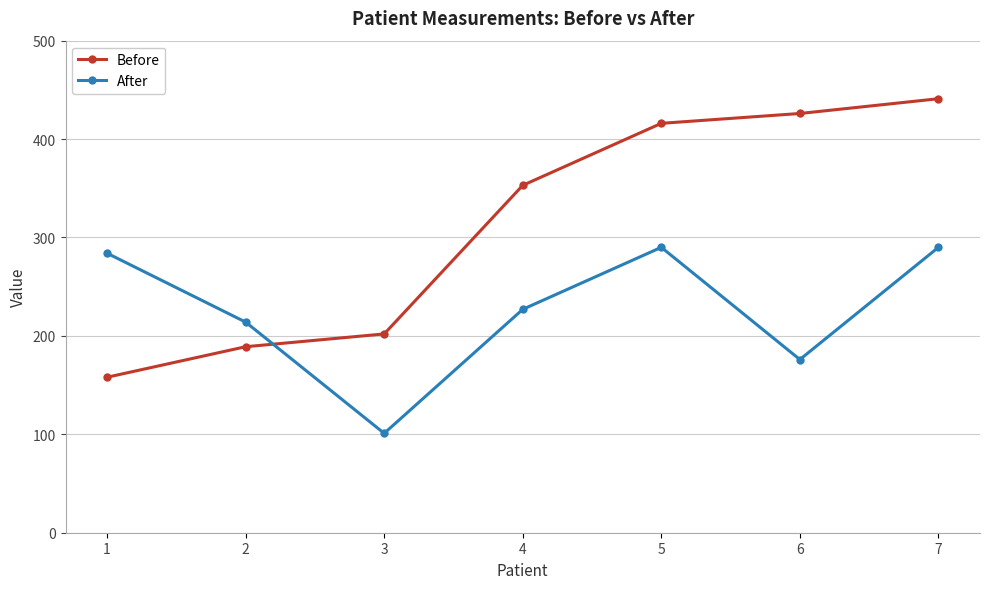

The Before series shows 353 at 4. True or false?

True